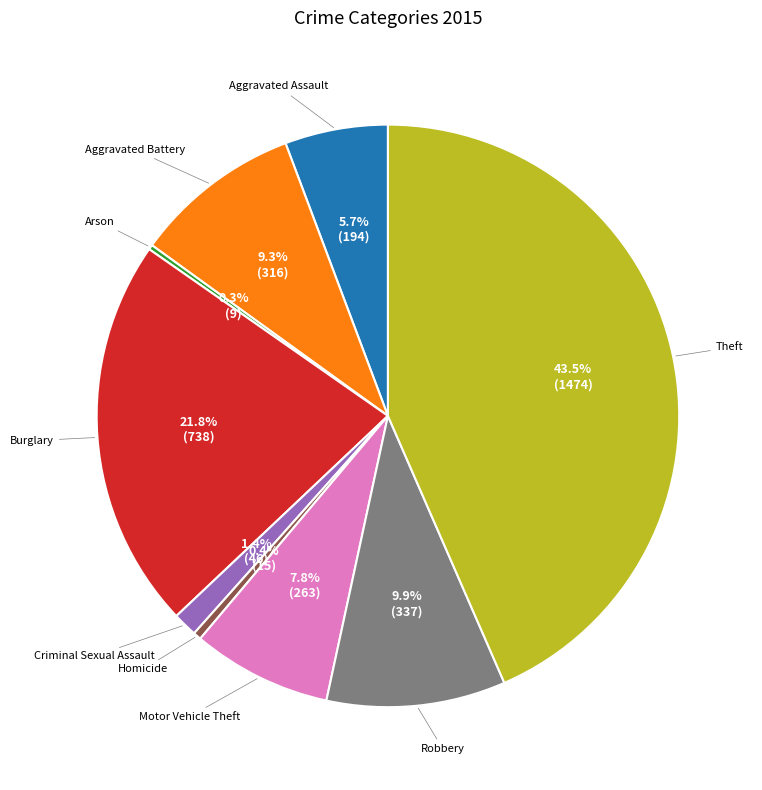

Is there a majority slice in this chart?

No